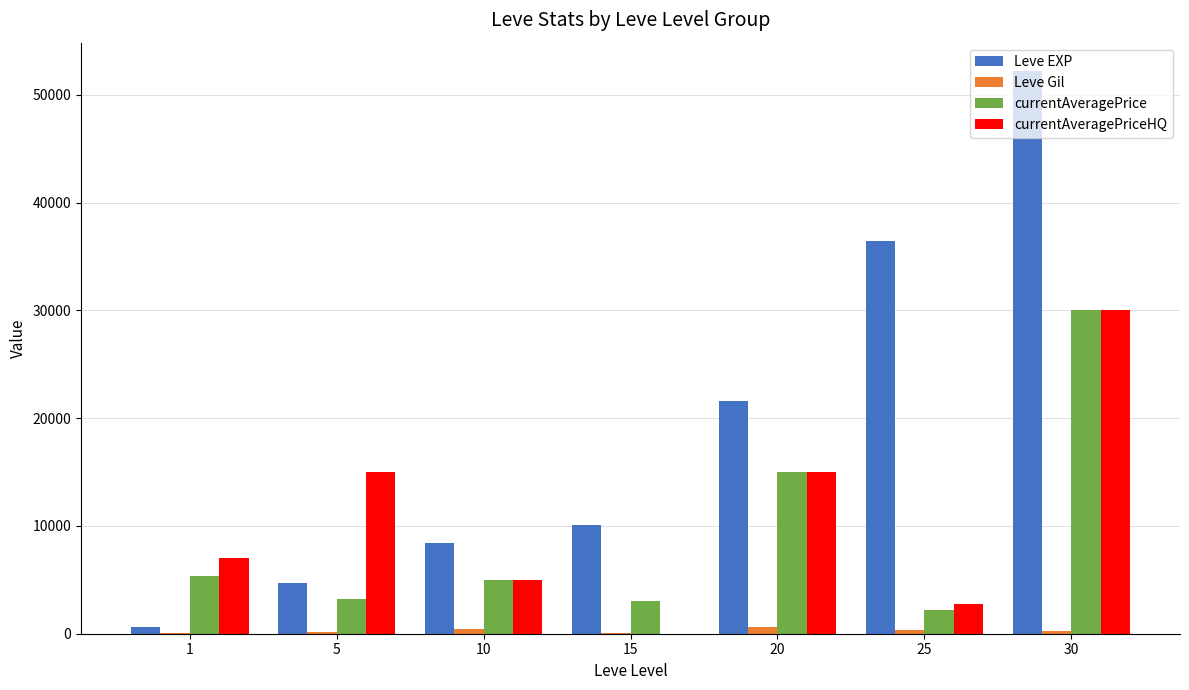

What is the sum of all Leve Gil values?

1992